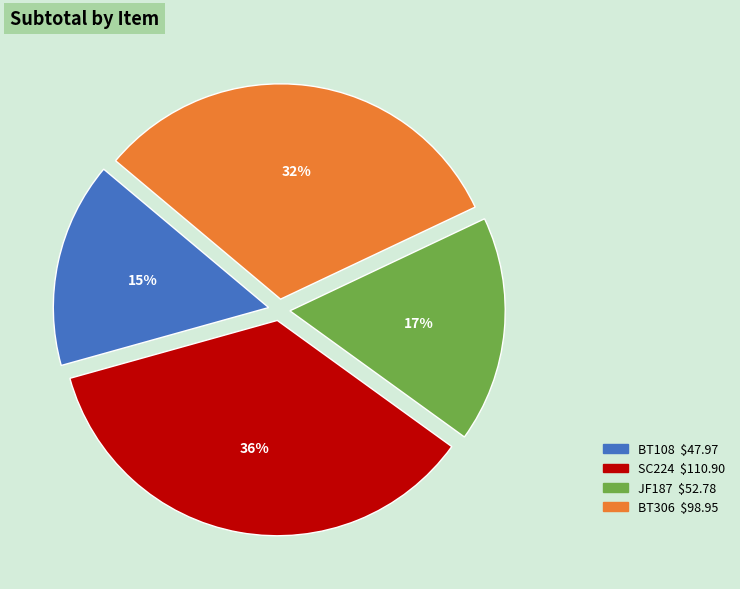

To the nearest percent, what is the difference between the SC224 and JF187 slice percentages?

19%